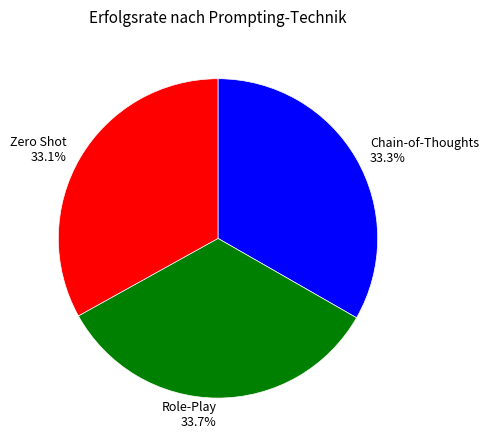

How many segments does this pie chart have?

3